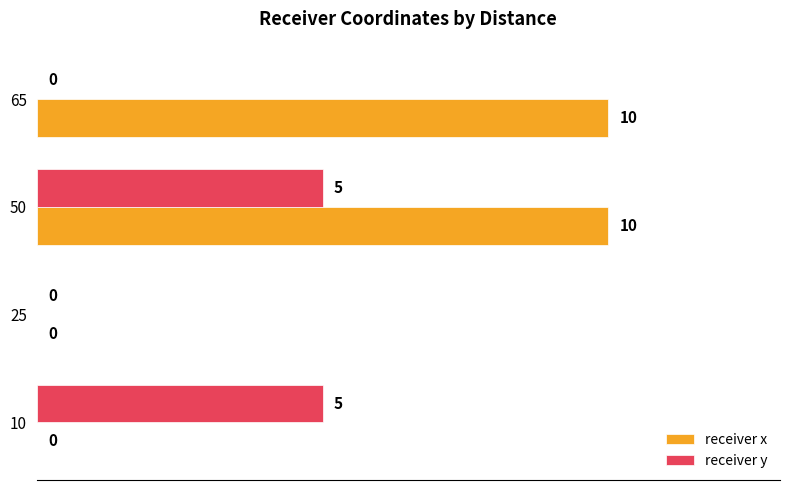

Which series changed the most between 50 and 65?

receiver y